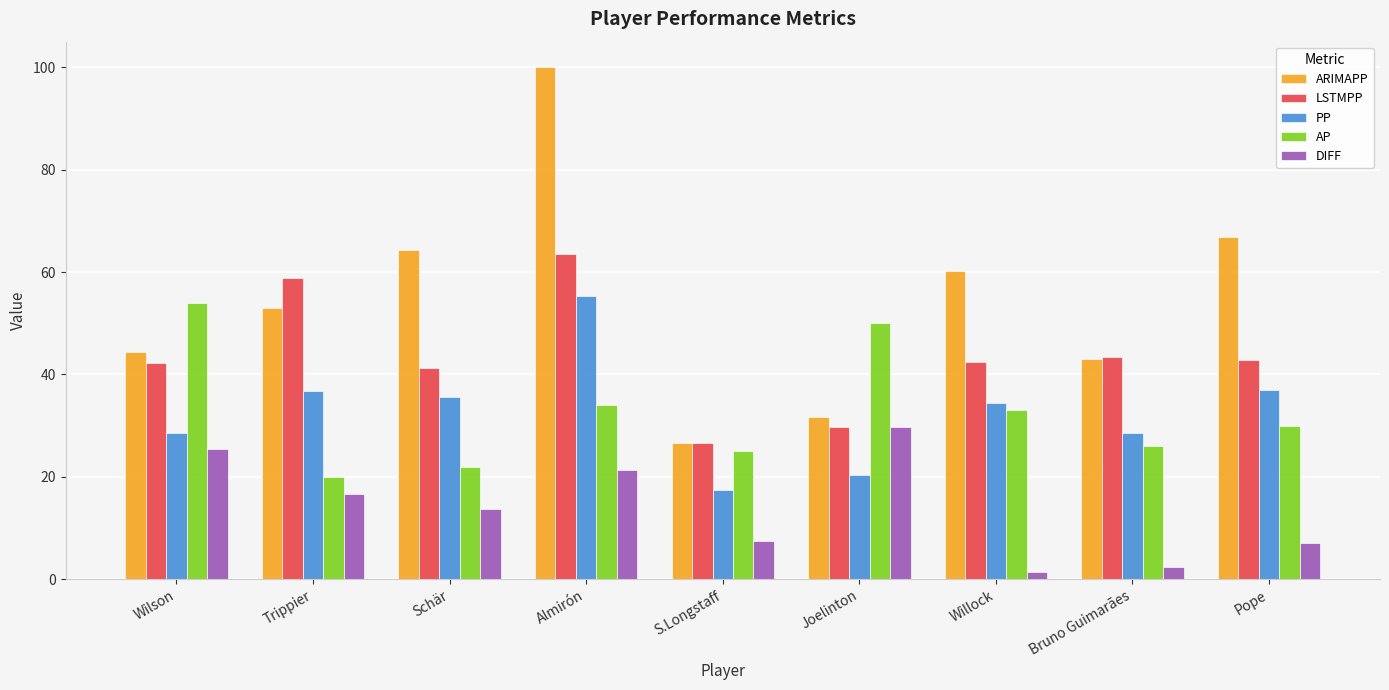

Which category has the highest value in the LSTMPP series?

Almirón